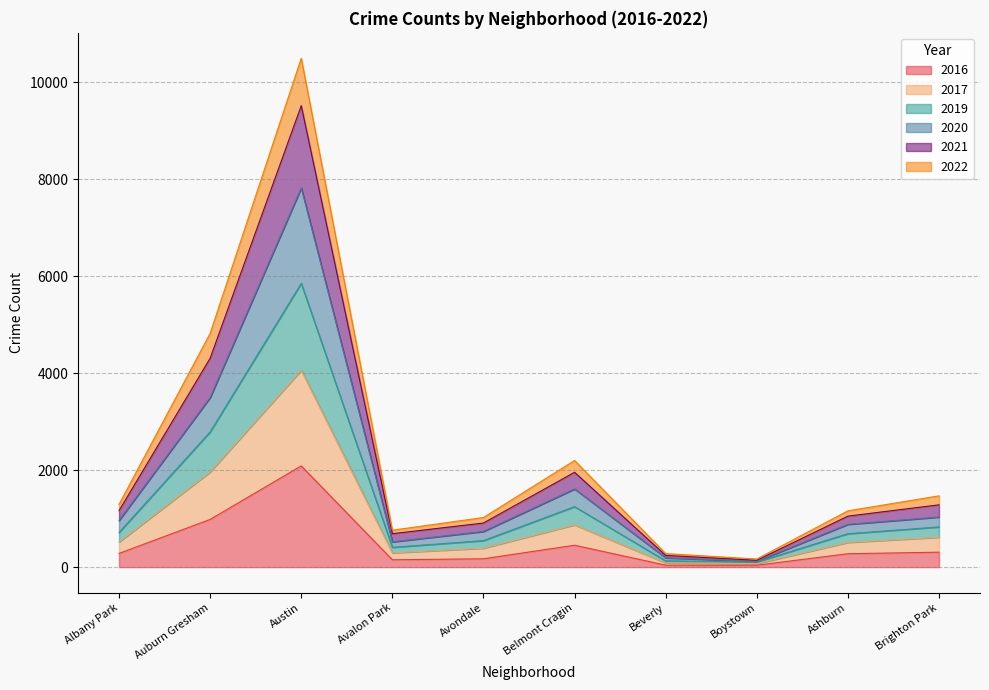

At which category is the sum across all series the highest?

Austin